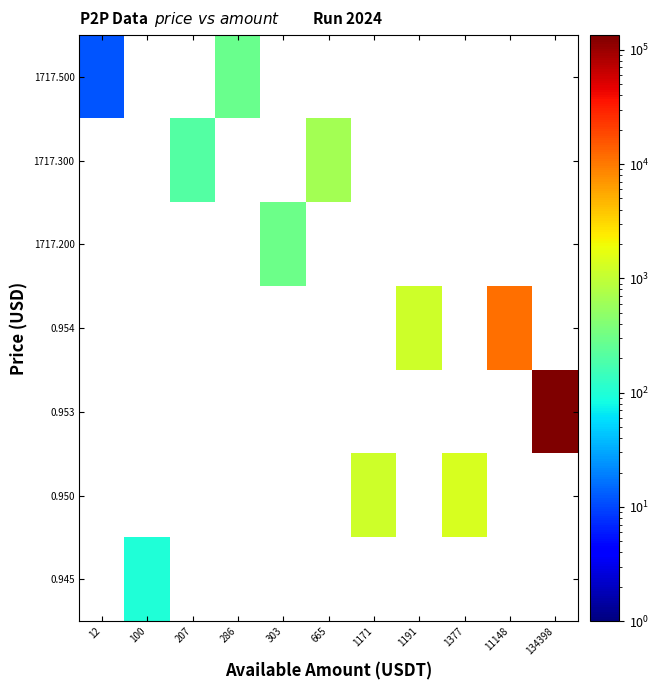

Rank the series by their maximum value, from lowest to highest.

0.945, 0.950, 0.953, 0.954, 1717.200, 1717.300, 1717.500